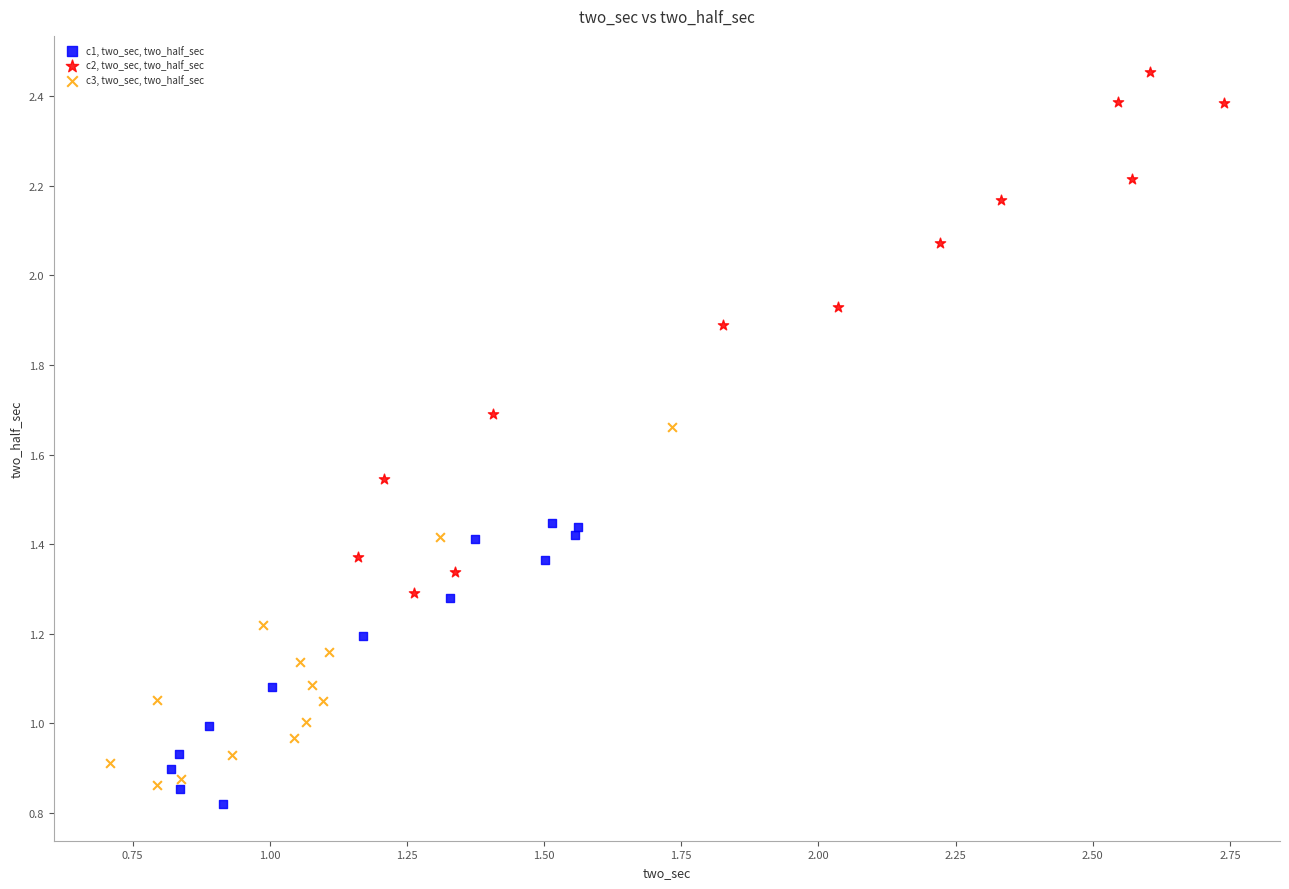

Which series has the largest Y range (max minus min)?

c2, two_sec, two_half_sec